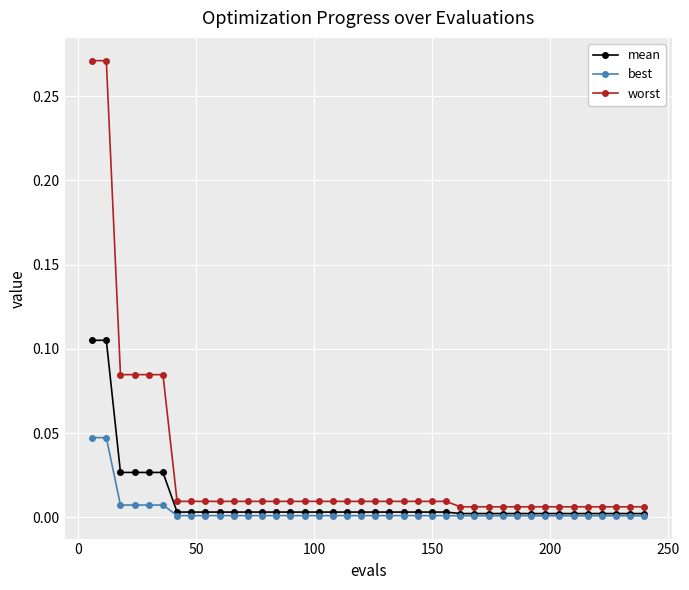

List the series in order of their peak value, highest first.

worst, mean, best